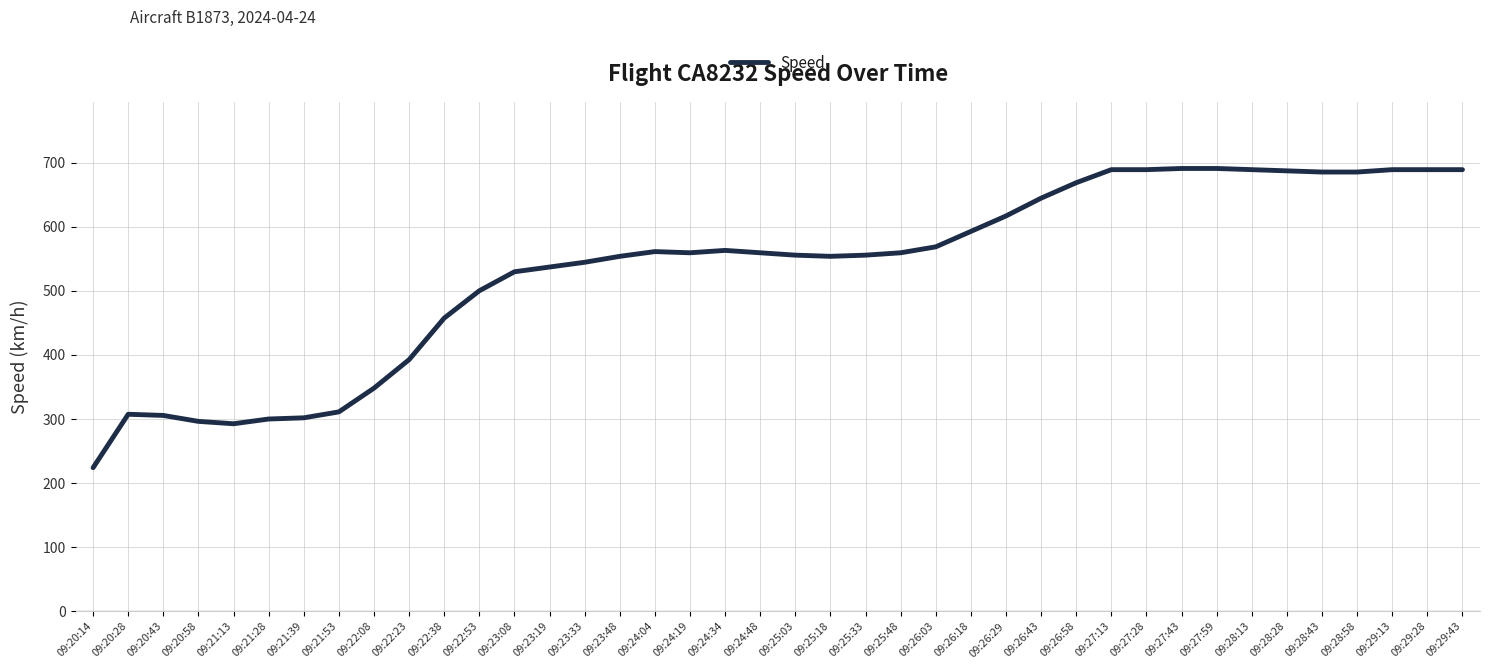

What position from the right is 09:21:53?

33